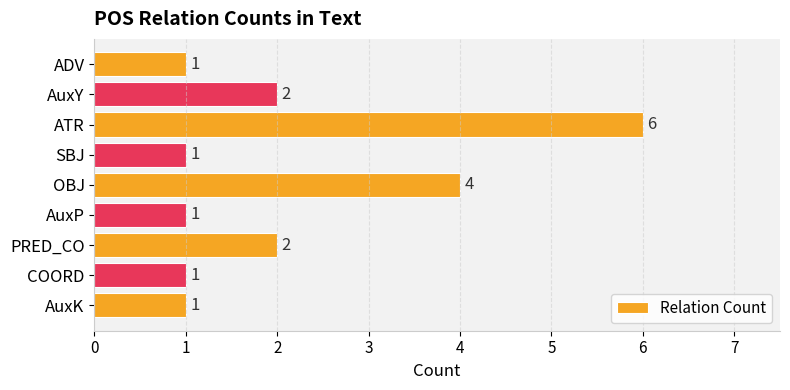

How many bars are there in total?

9